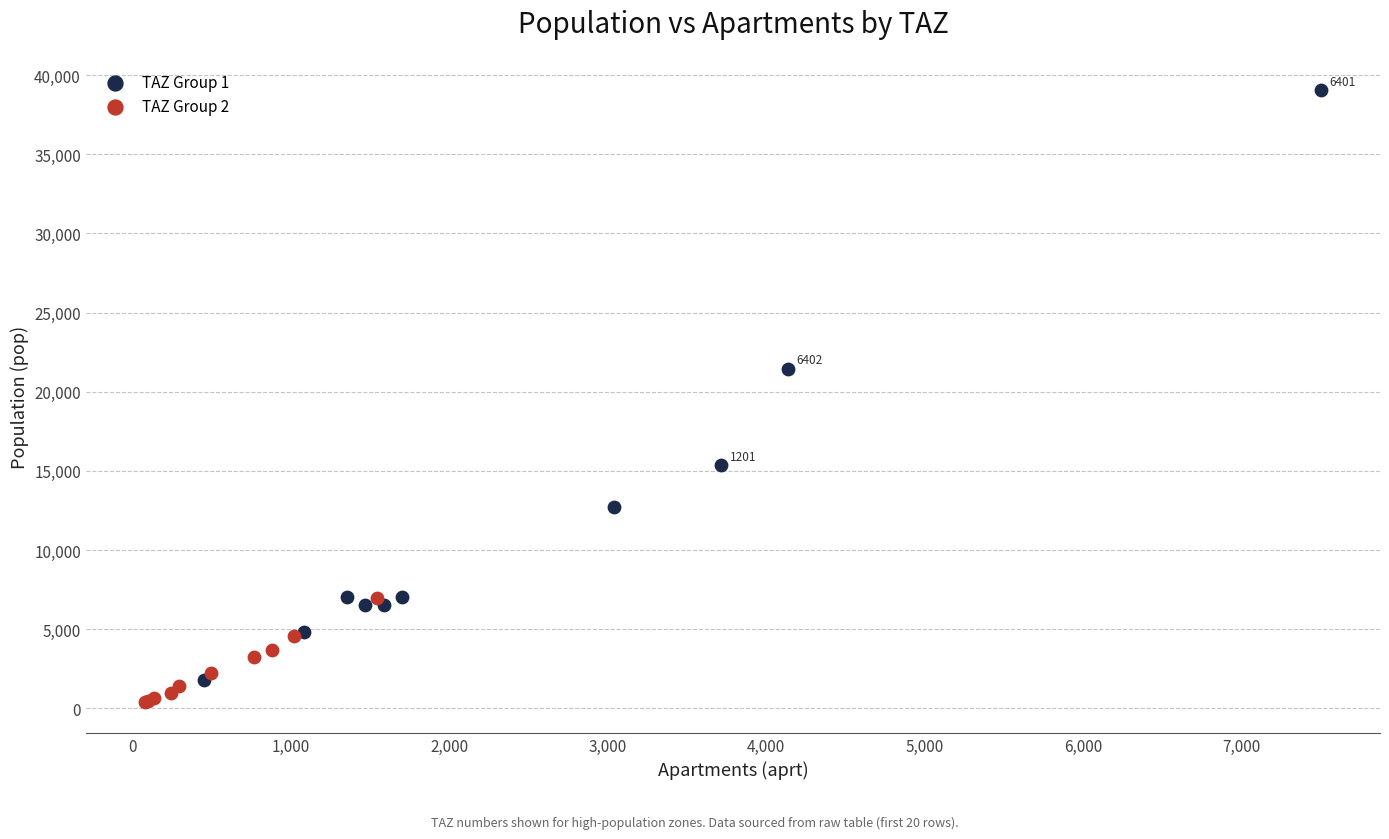

Which series has the widest spread of Y values?

TAZ Group 1